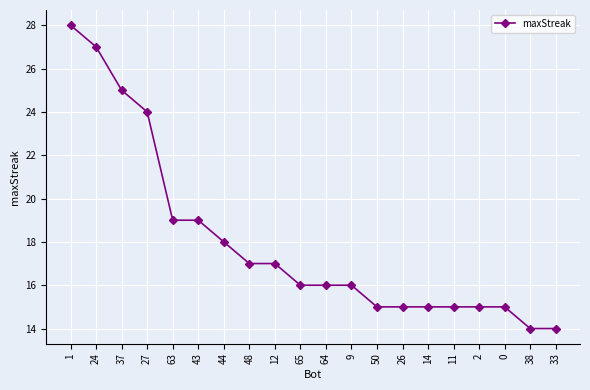

The value at 9 is 28. True or false?

False